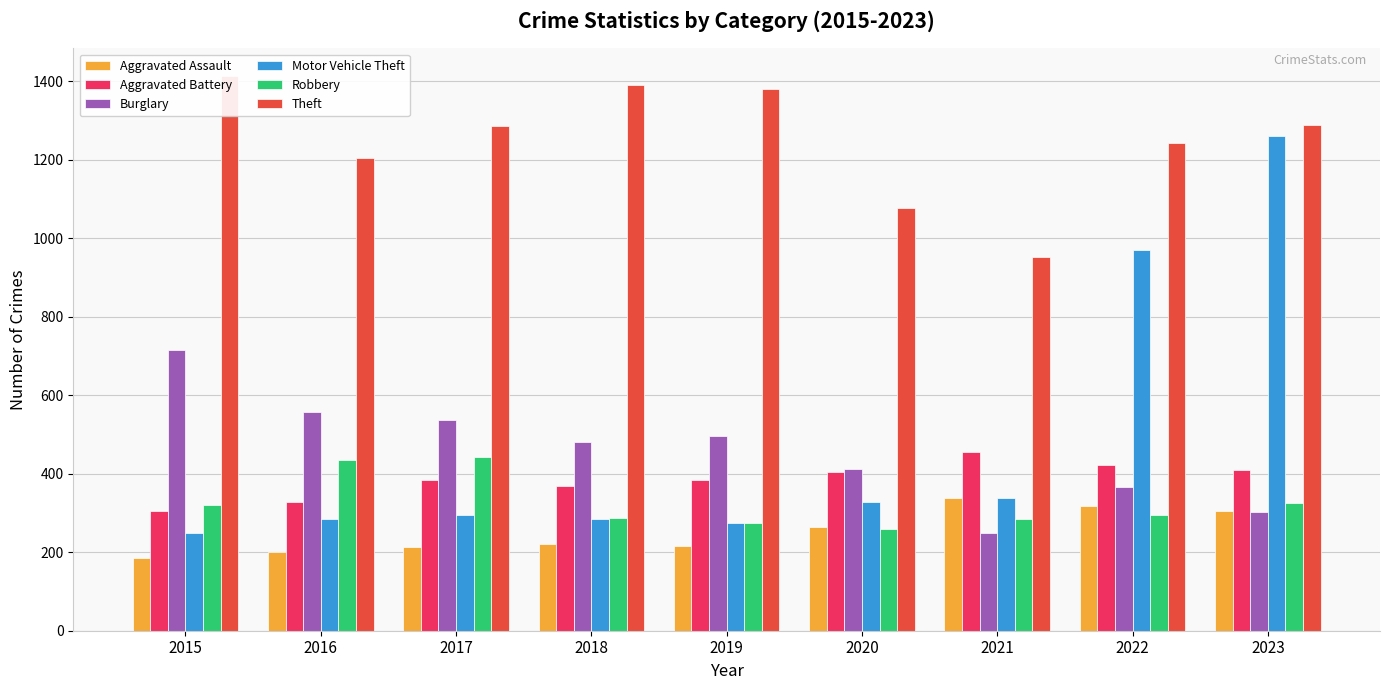

What is the minimum value shown in the chart?

186